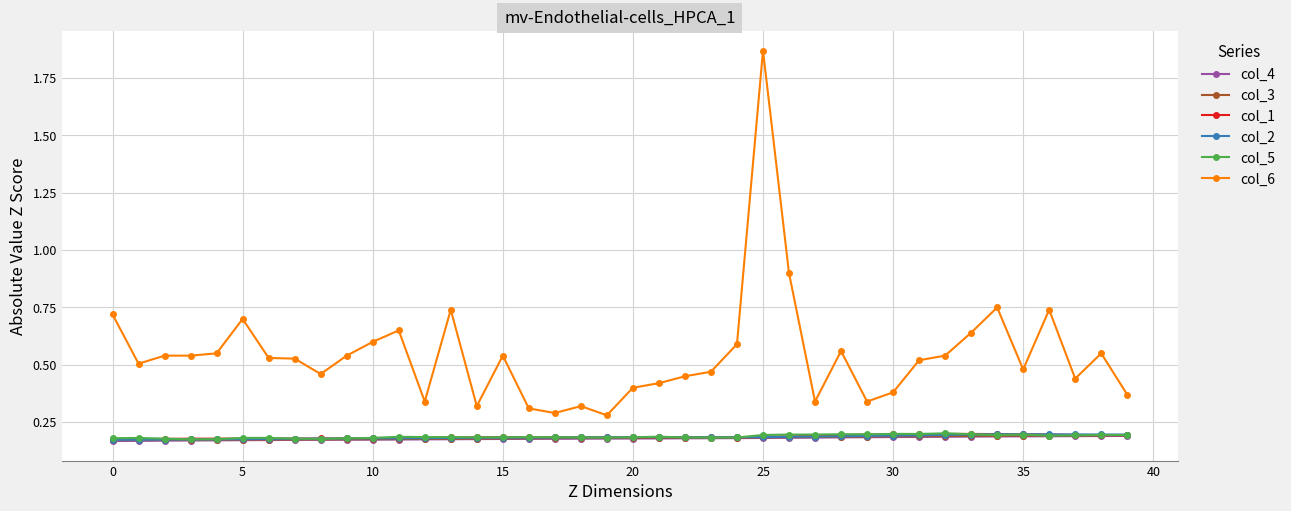

How many col_4 values are between 0 and 1?

40